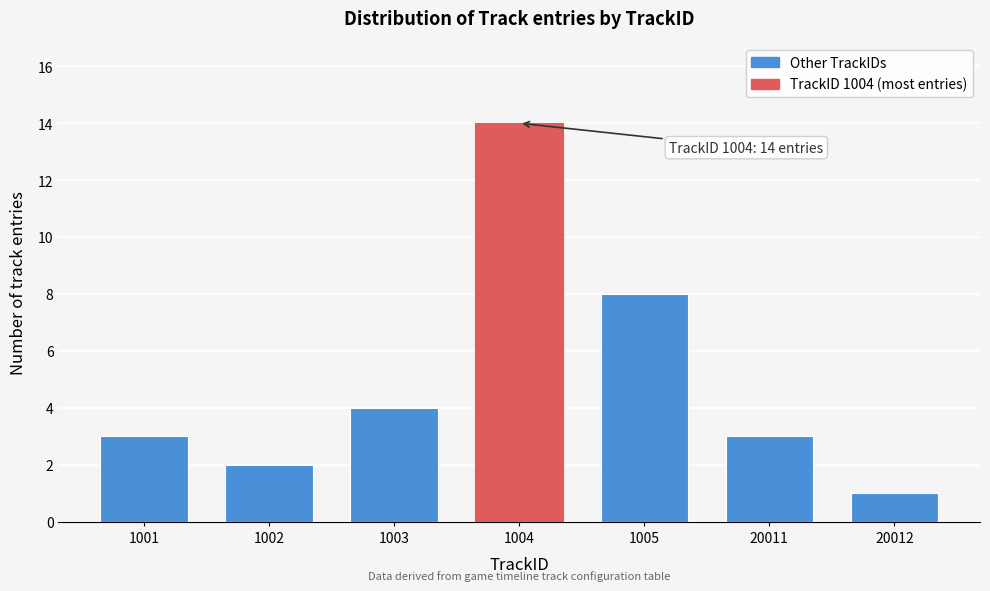

Reading left to right, extract all data points from this chart.

3	2	4	14	8	3	1